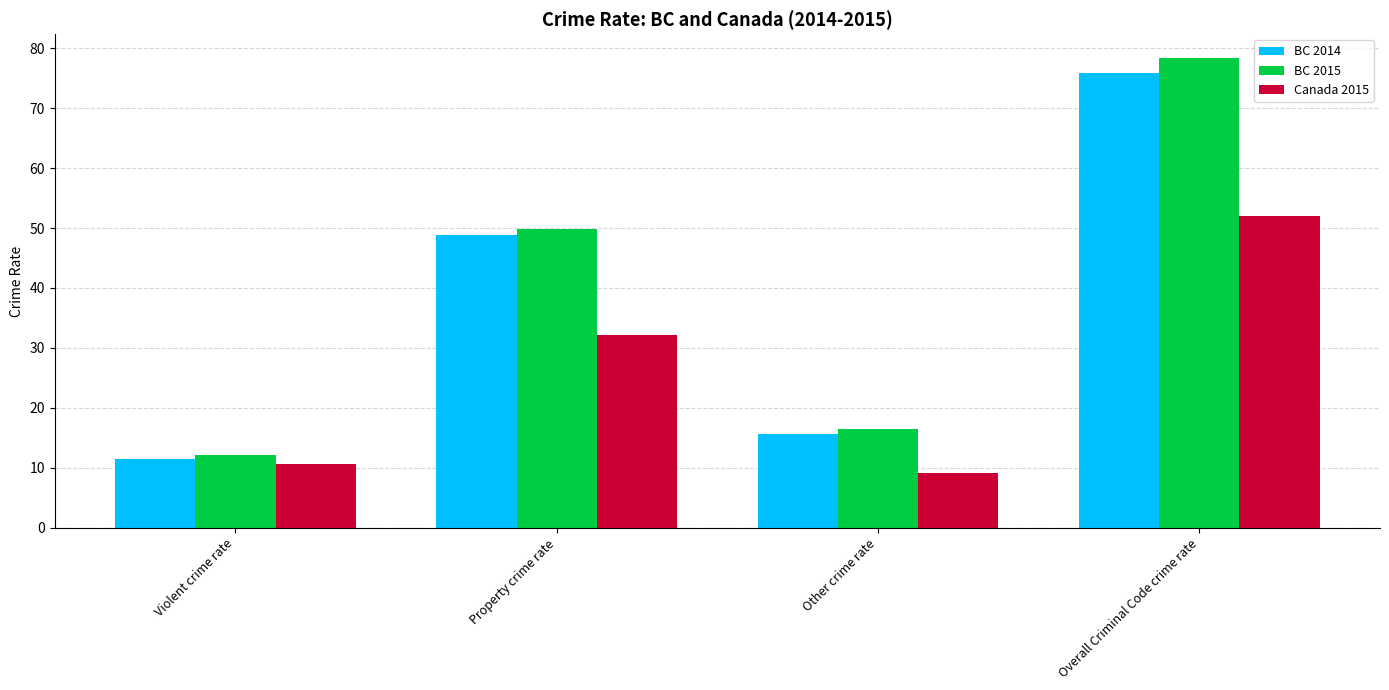

How many bars are there in each group?

3